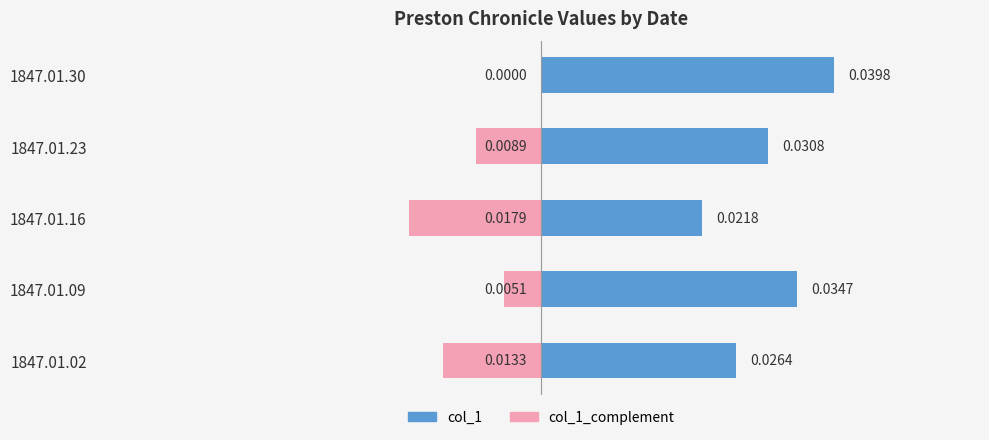

Is it true that col_1_complement equals -0.0 at 1847.01.16?

True